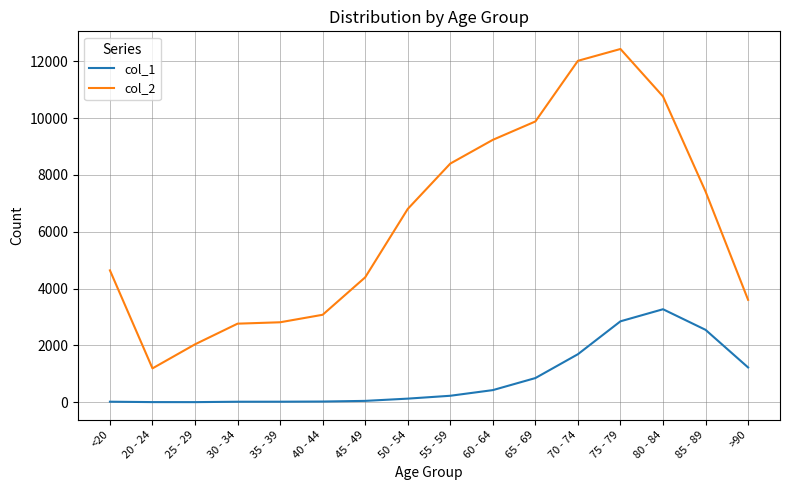

Which series has the largest total across all categories?

col_2